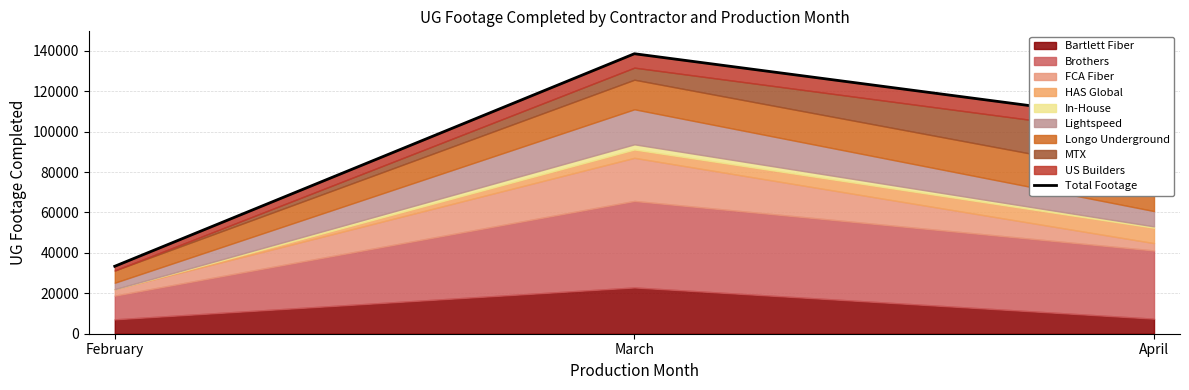

List the labels in order of value, smallest first.

February, April, March